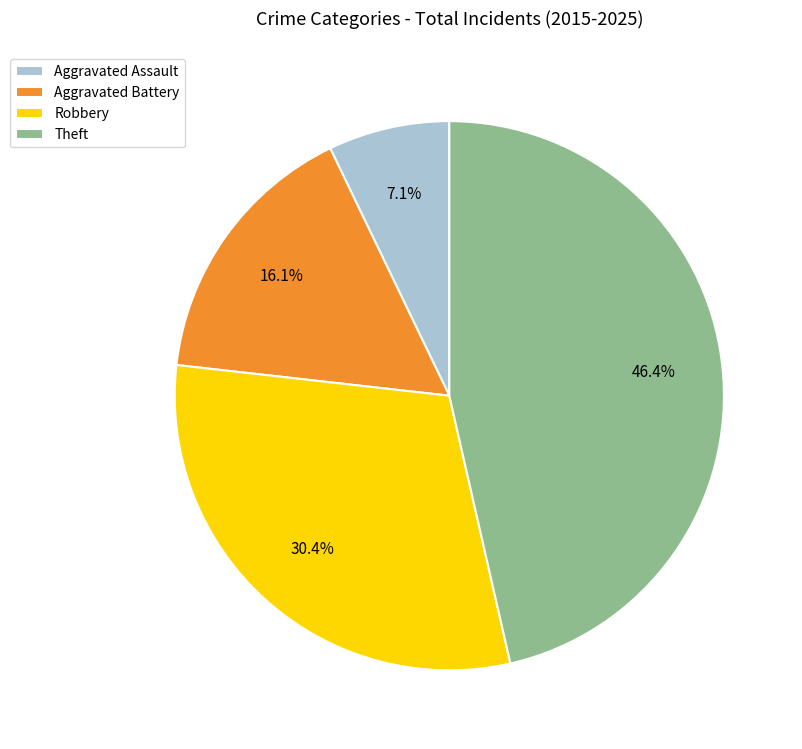

Is it true that Aggravated Assault is 7% of the pie?

True